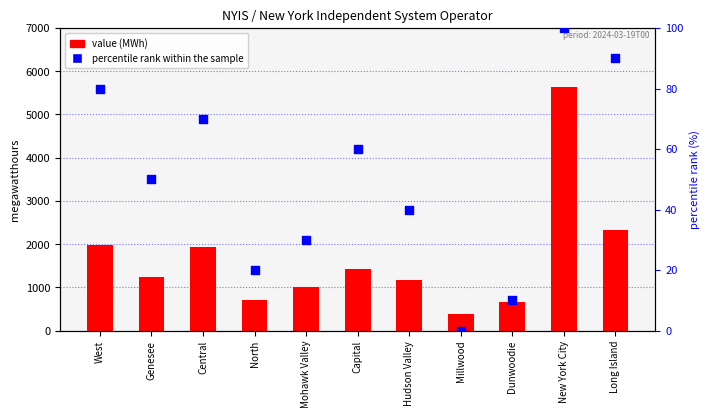

At which category is the sum across all series the highest?

New York City